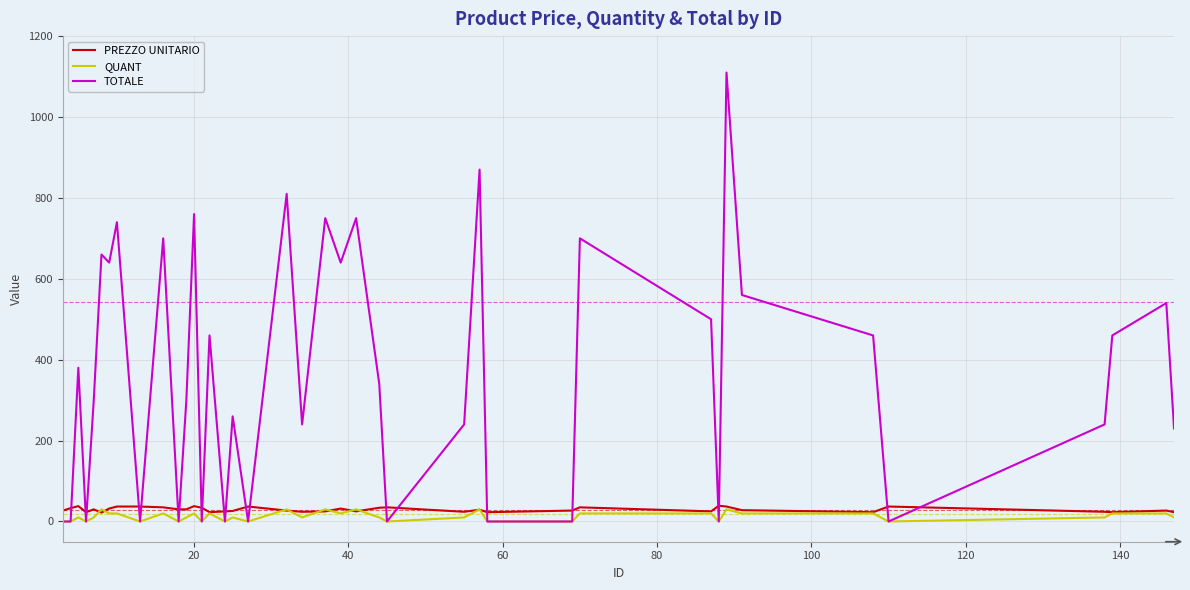

Which series has the largest range (max minus min)?

TOTALE